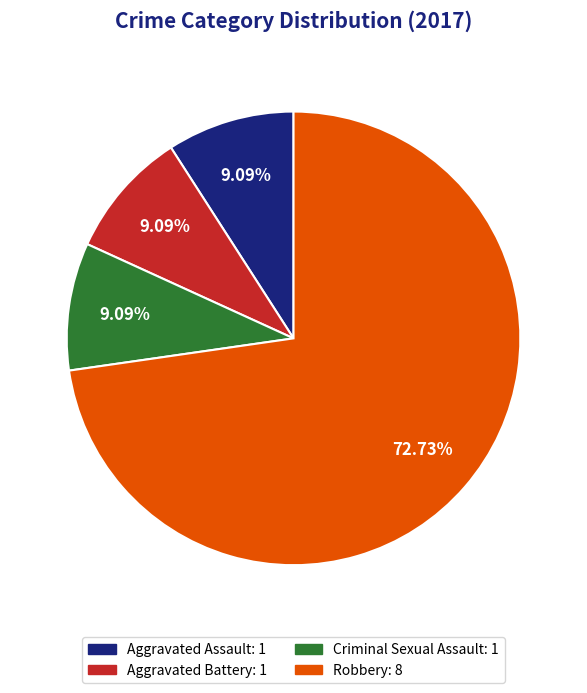

Does any single category account for the majority?

Yes